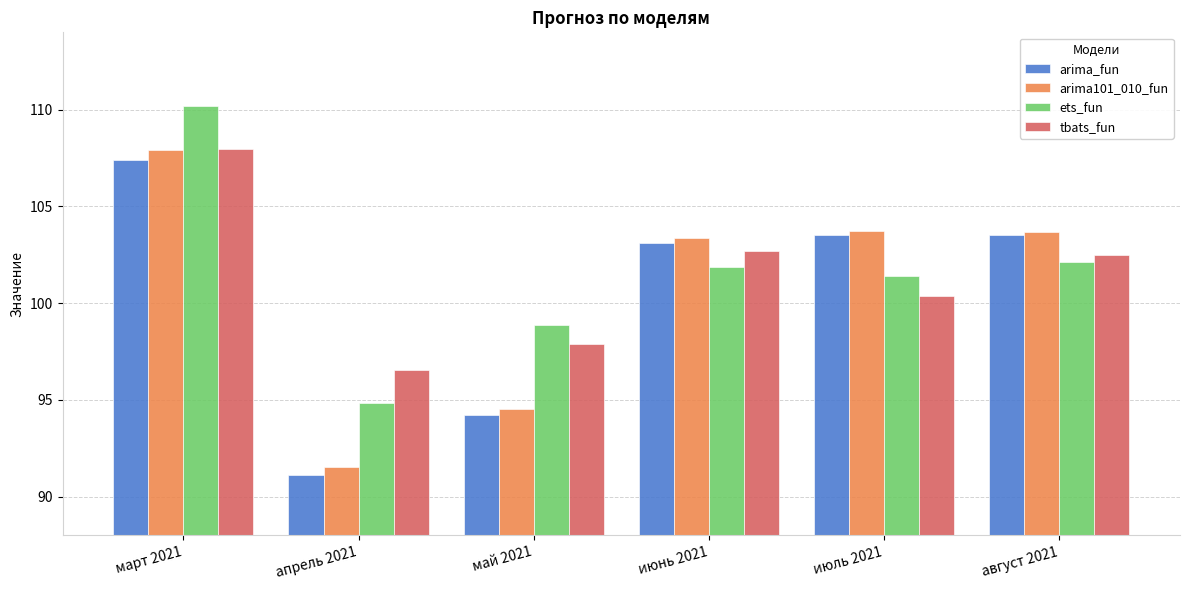

What is the label of the 4th bar from the left?

июнь 2021